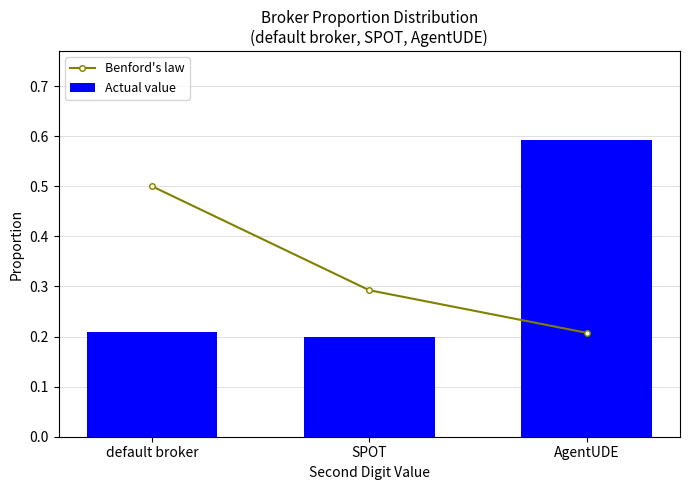

True or false: Benford's law has a value of 0.5 at default broker.

True